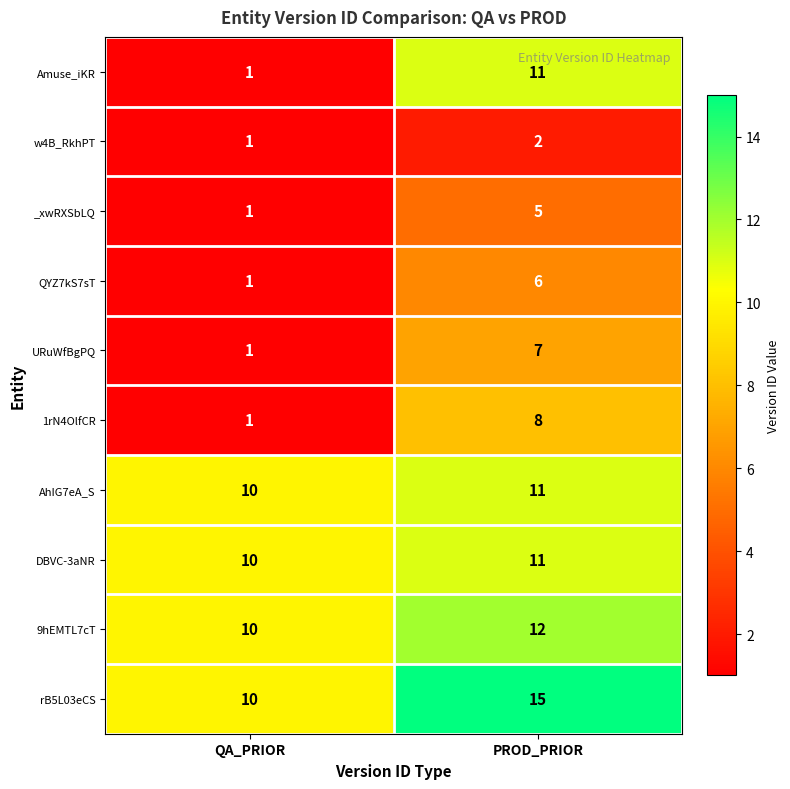

Where is DBVC-3aNR nearest to the value 10?

QA_PRIOR